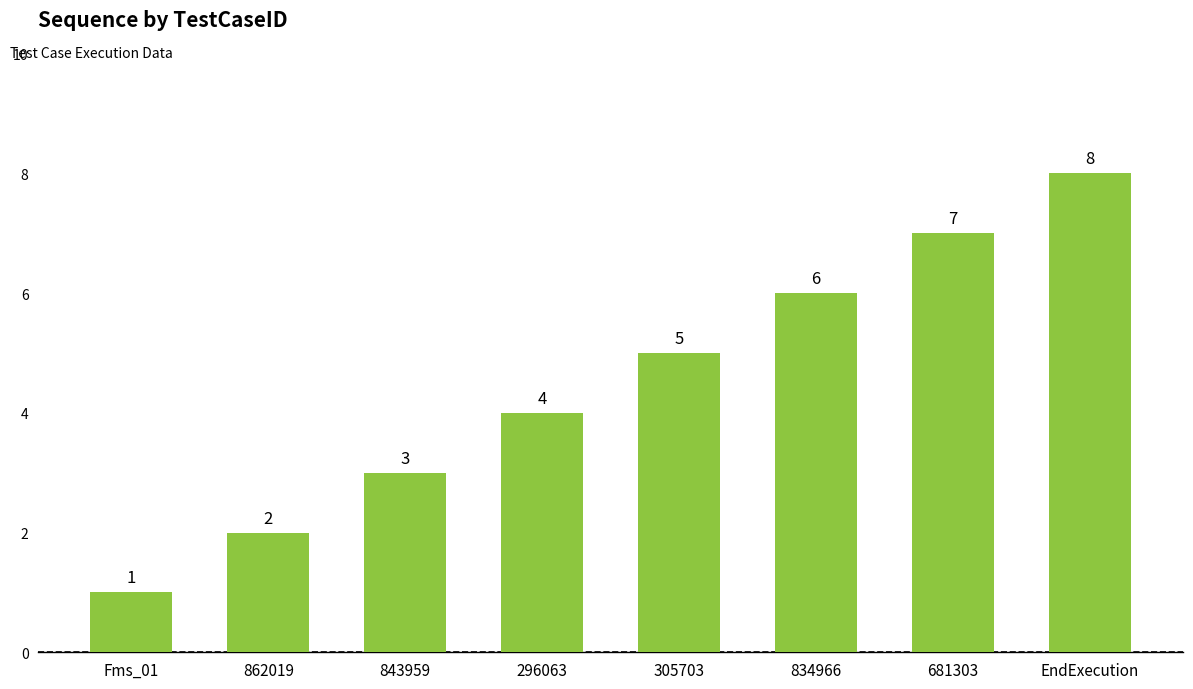

List the labels in order of value, smallest first.

Fms_01, 862019, 843959, 296063, 305703, 834966, 681303, EndExecution